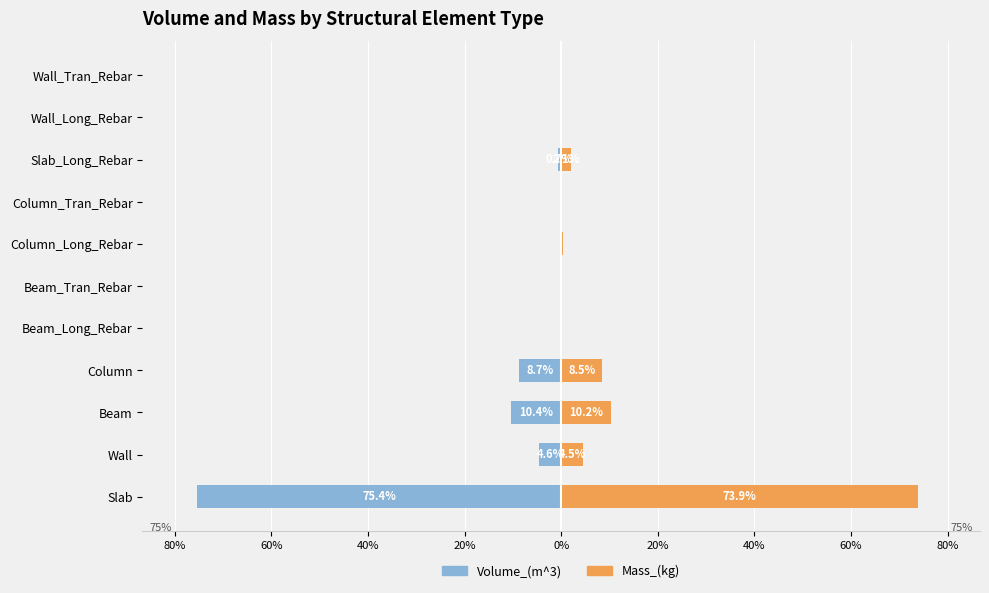

Which series has the largest range (max minus min)?

Volume_(m^3)